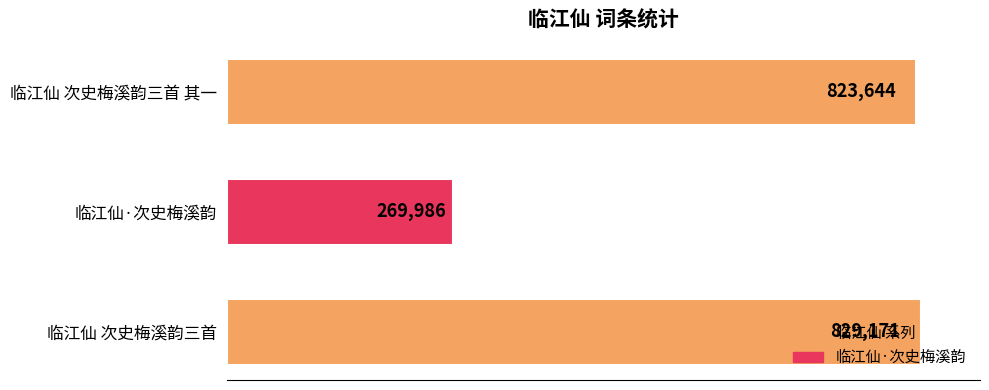

How many bars are there in total?

3